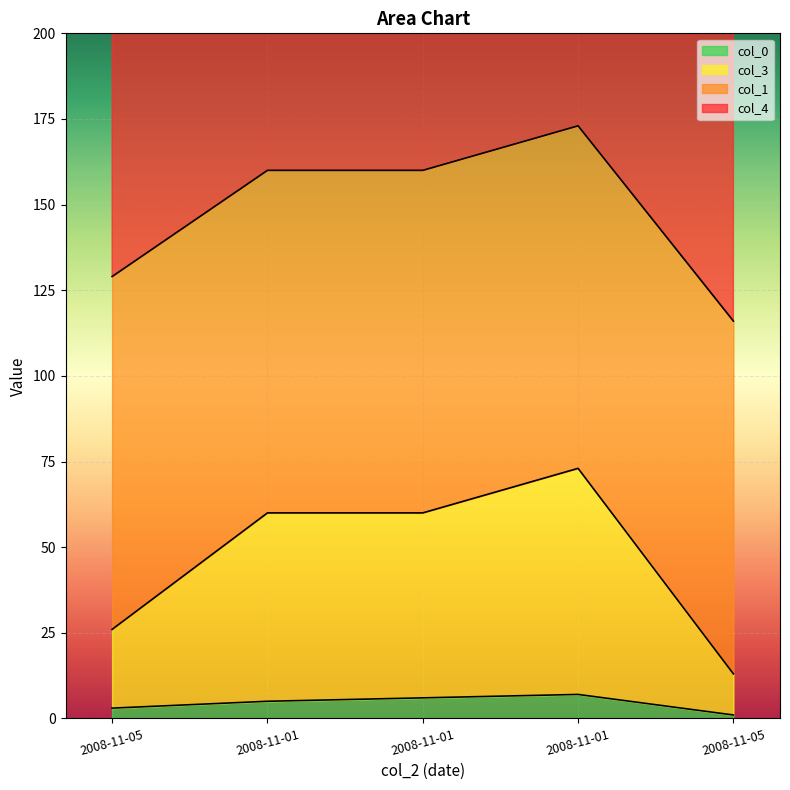

Which has a higher value, 2008-11-01 or 2008-11-01?

2008-11-01